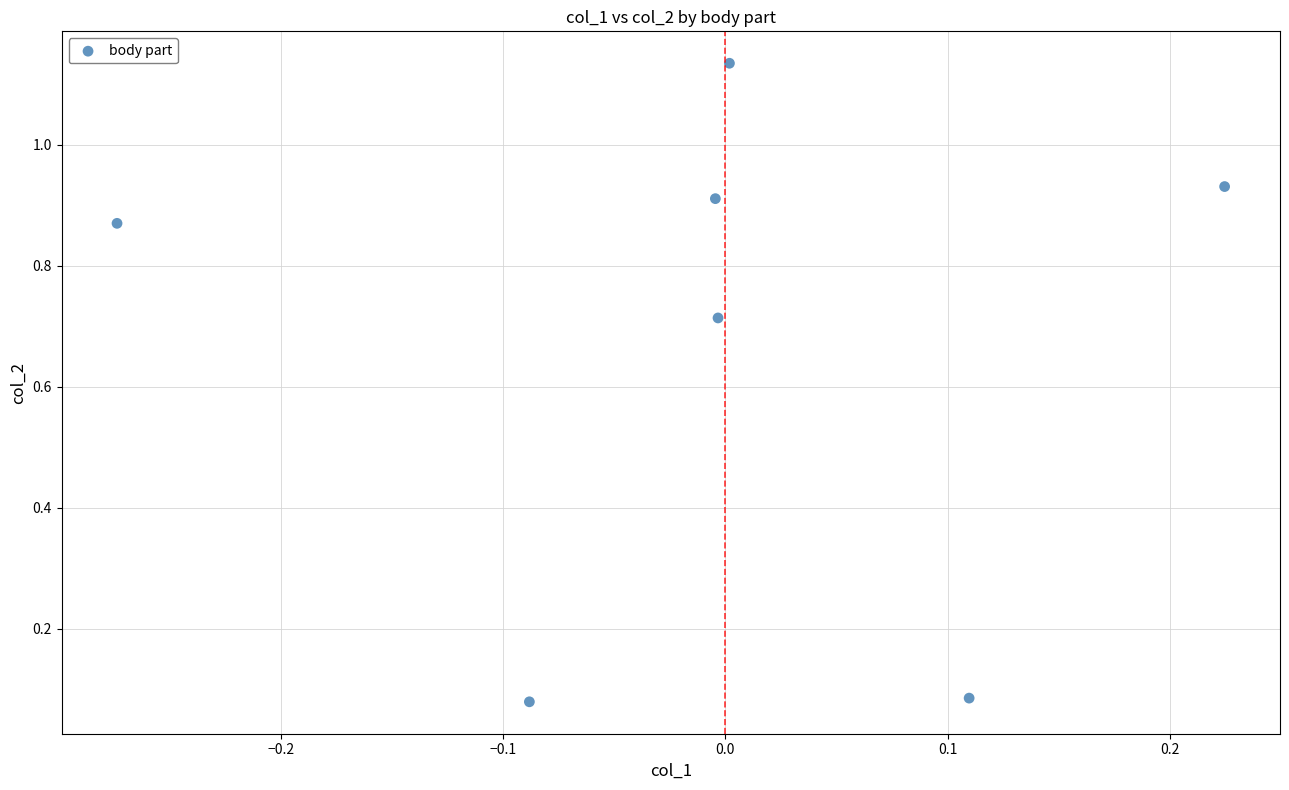

How many points are shown in the scatter plot?

7